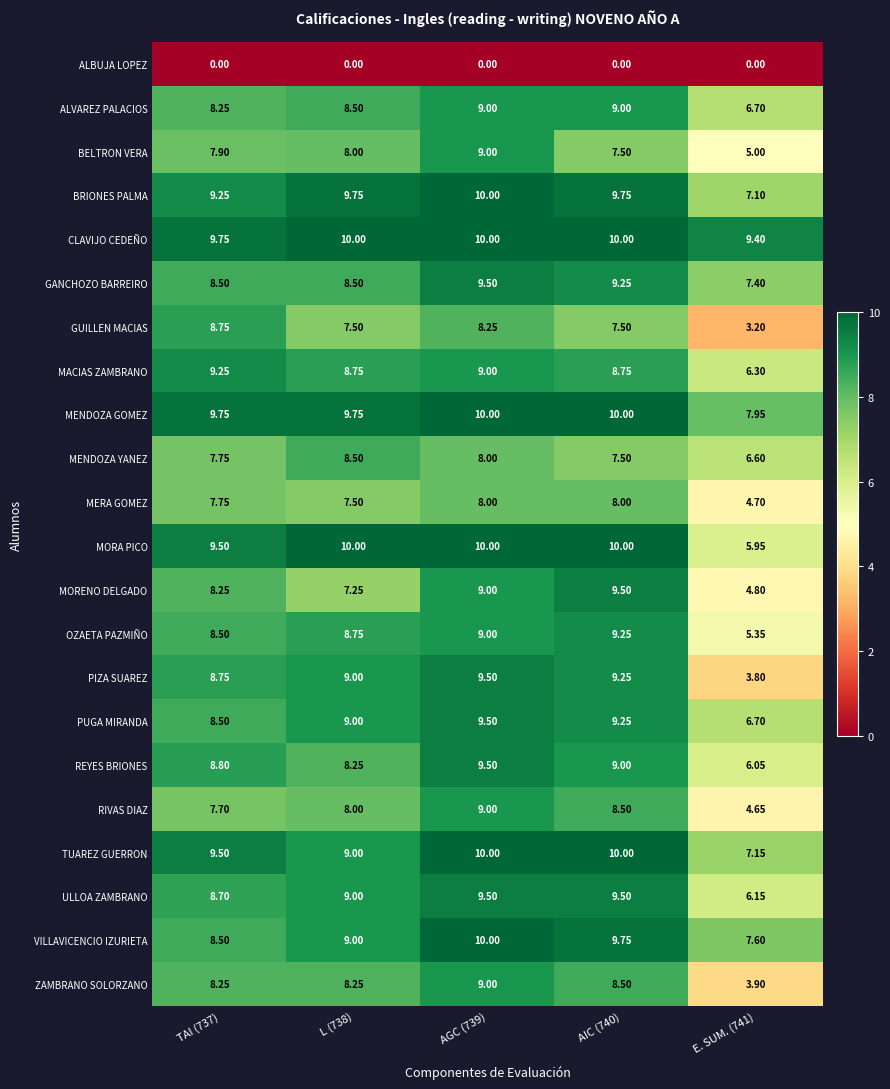

Between L (738) and AIC (740), which series saw the biggest shift?

MORENO DELGADO